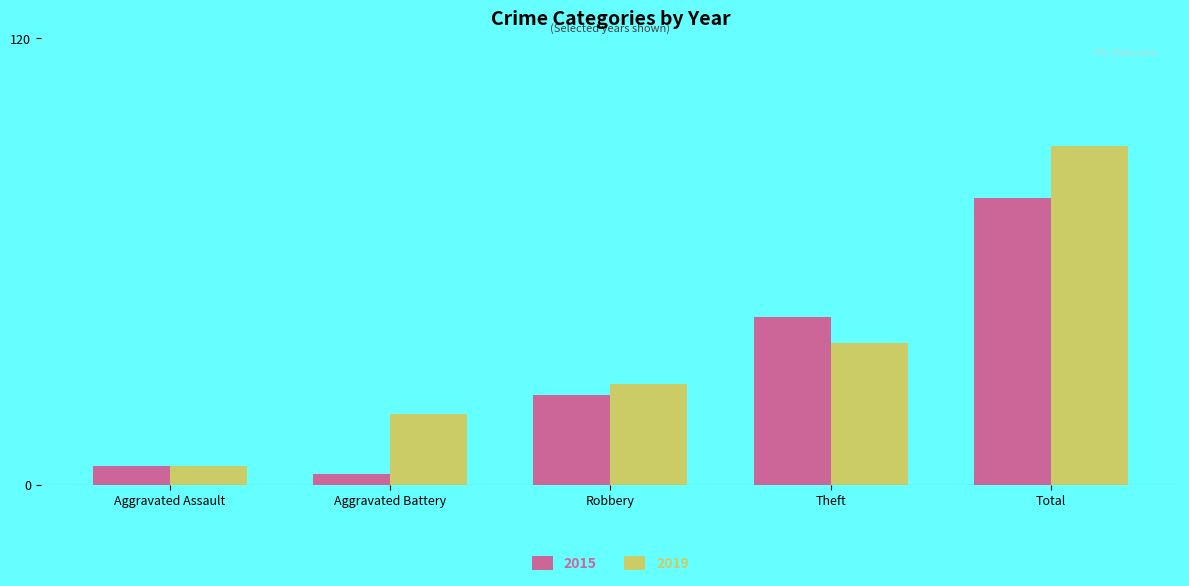

What is the average value of the 2019 series?

36